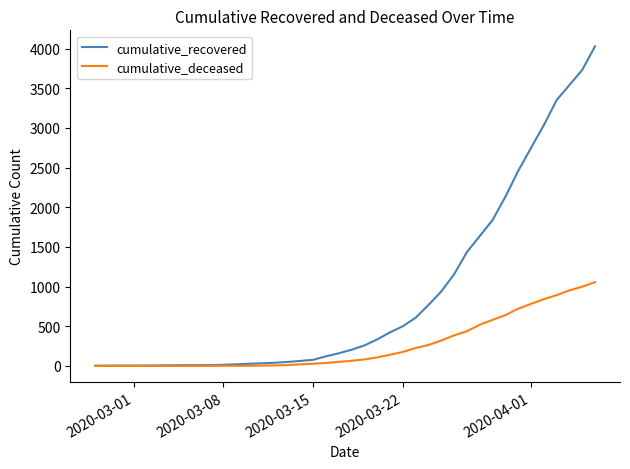

What is the sum of all cumulative_recovered values?

35770